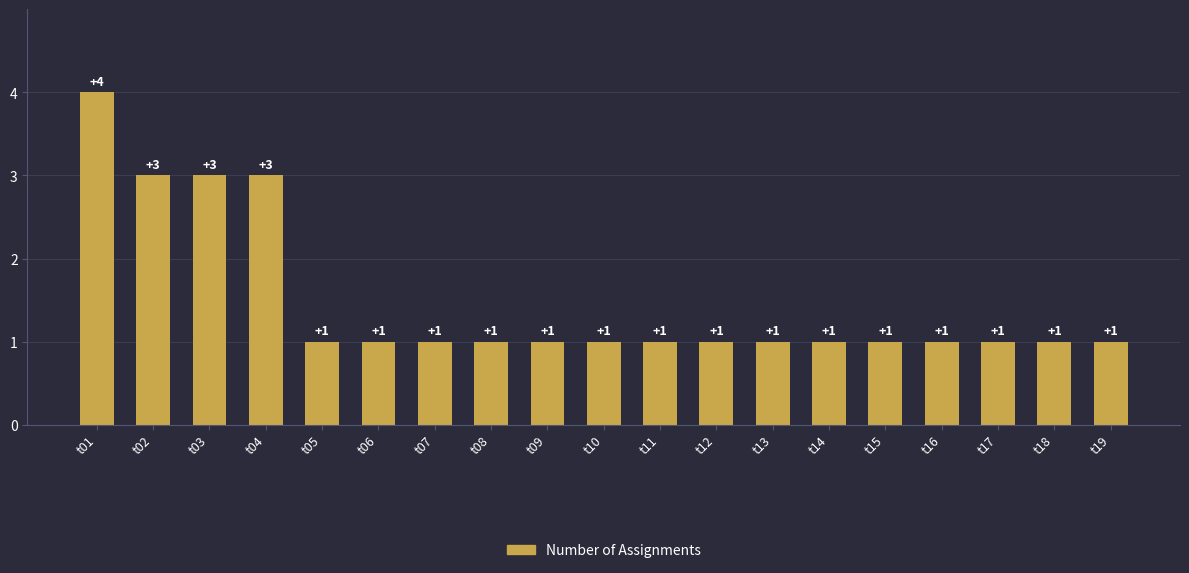

How many values are between 1 and 2?

15